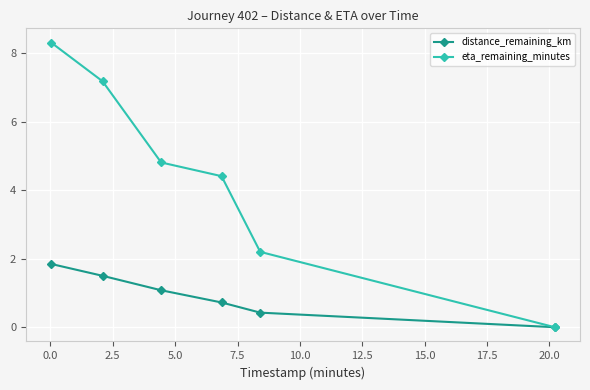

True or false: eta_remaining_minutes has more than 2 points higher than both neighbors.

False